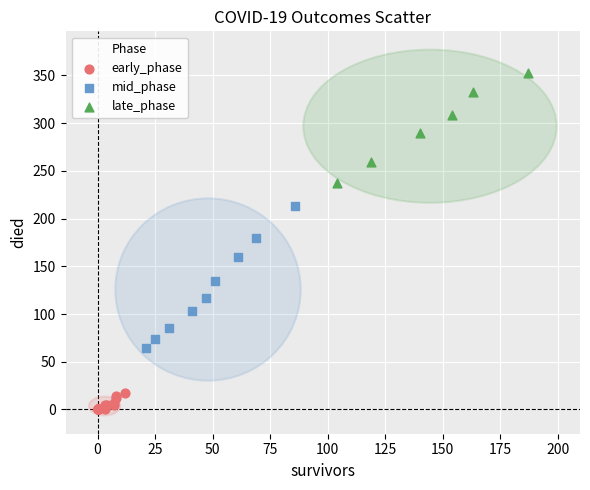

Which series contains the lowest Y value?

early_phase